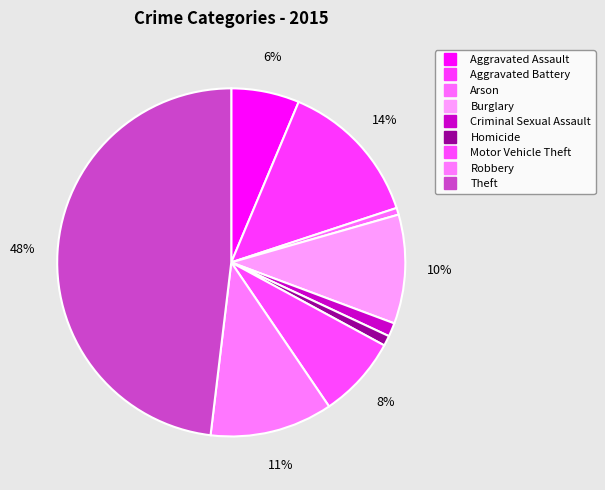

True or false: Robbery accounts for 11% of the total.

True